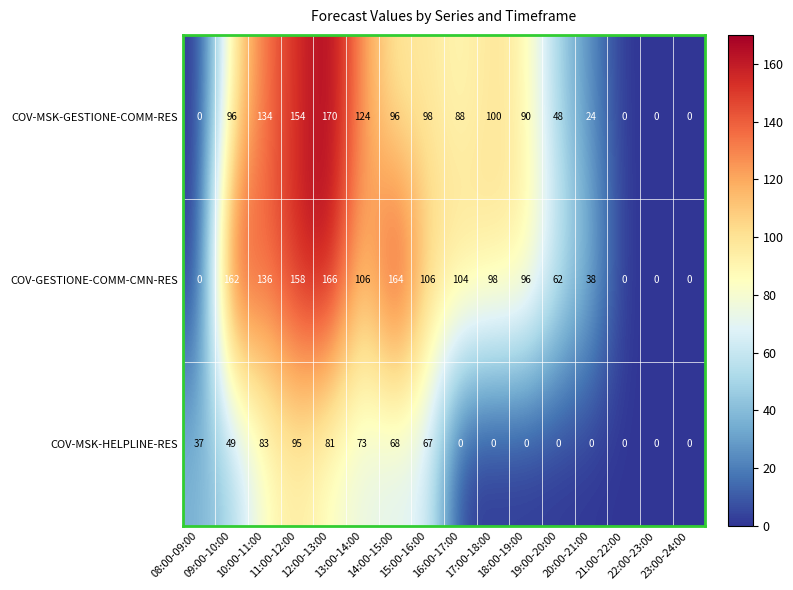

Which series has the largest range (max minus min)?

COV-MSK-GESTIONE-COMM-RES